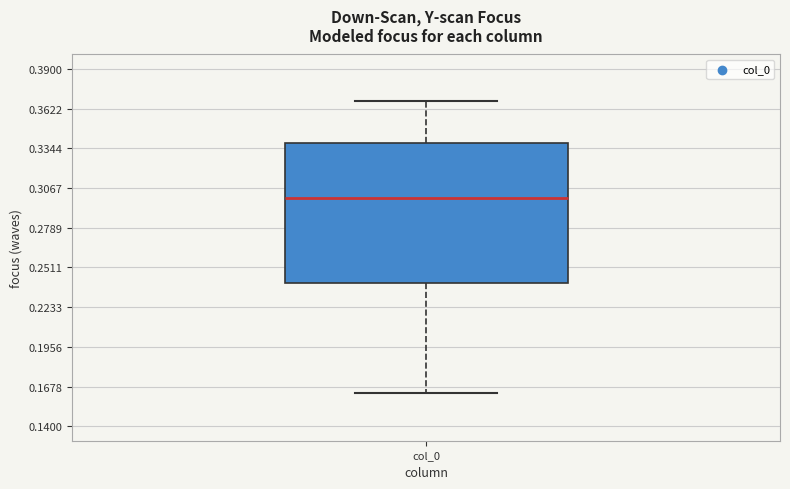

Transcribe this box plot: give where the median line is, the range the box spans, and where the two whiskers end, as read against the y-axis. The values are not printed on the chart, so give them approximately, as read against the axis.

median 0.300, box 0.240 to 0.340, whiskers 0.165 to 0.370